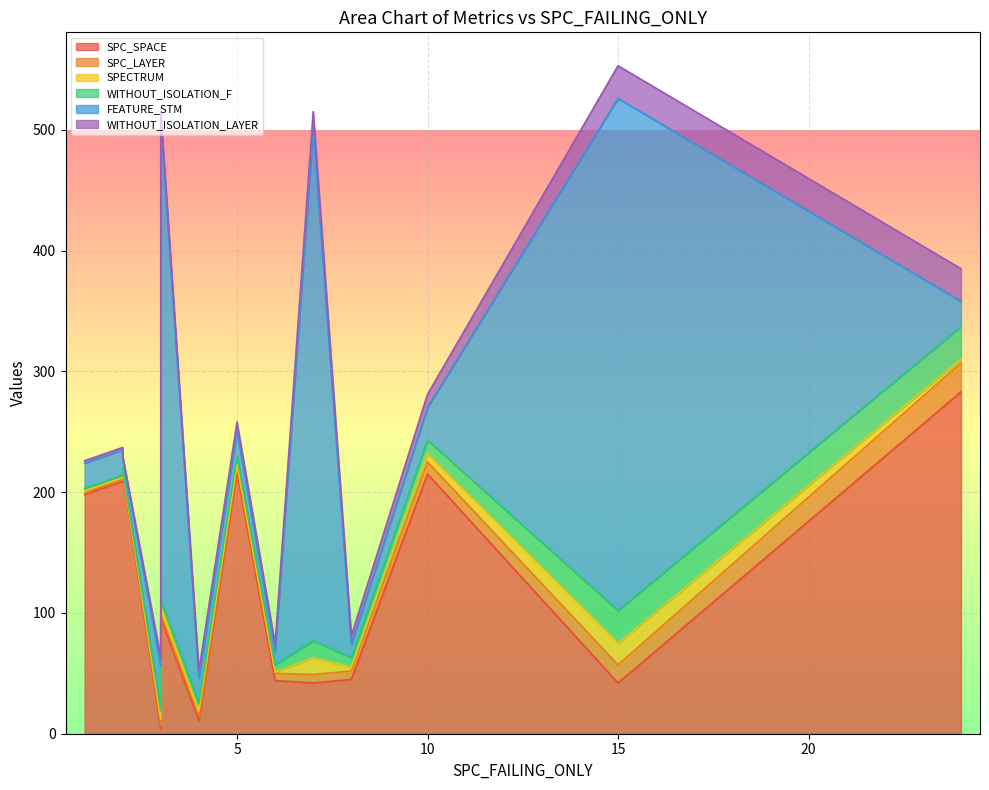

How many lines are shown in the chart?

6